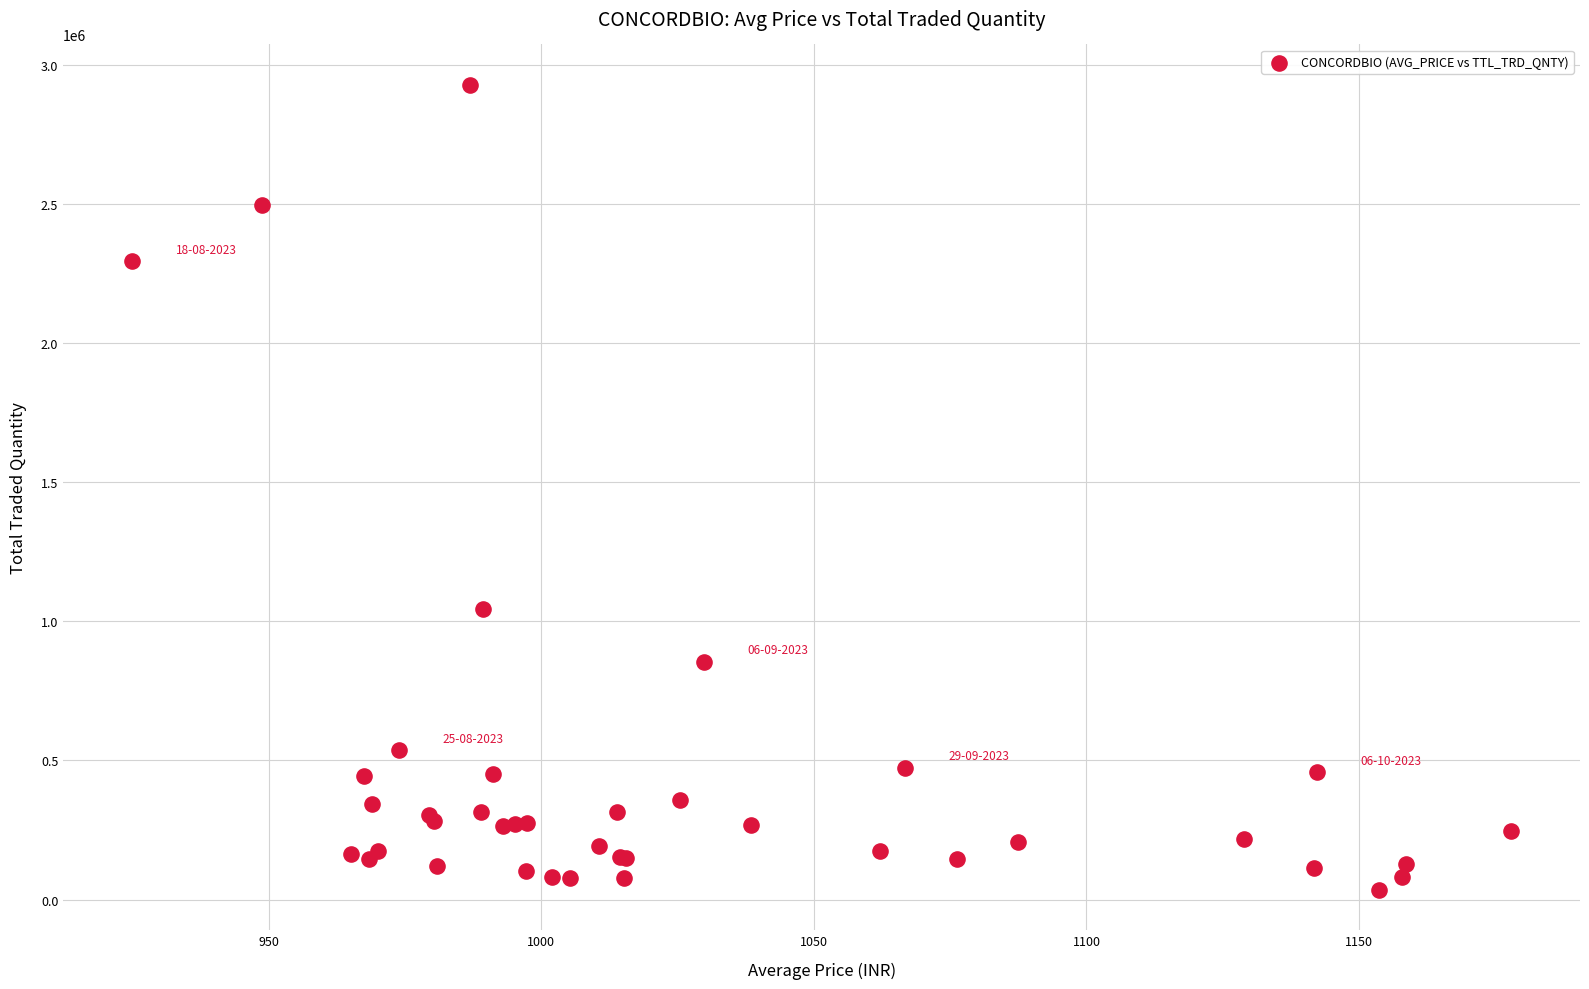

What Y value in the scatter plot is closest to 1481808?

1045503